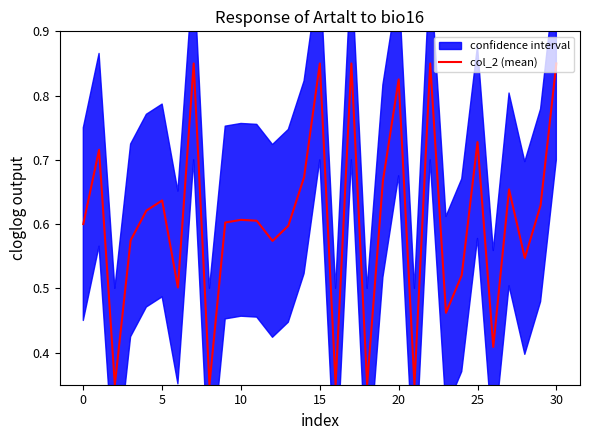

What is the greatest value displayed?

0.8